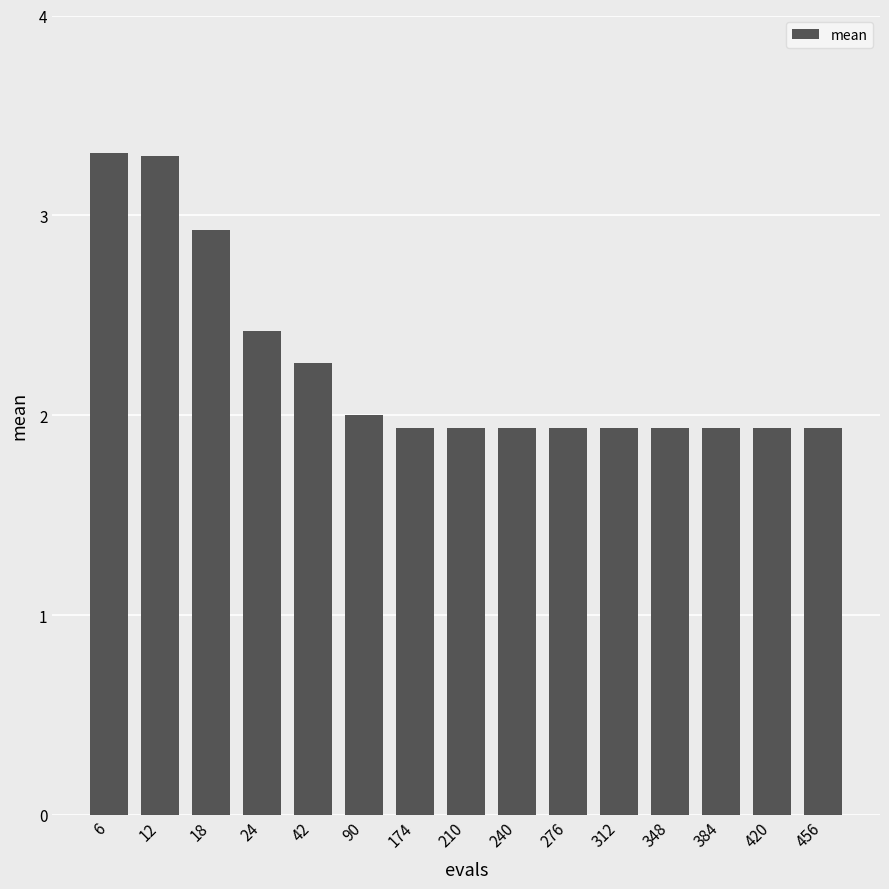

Approximately how many times larger is the value at 240 compared to 42?

0.9